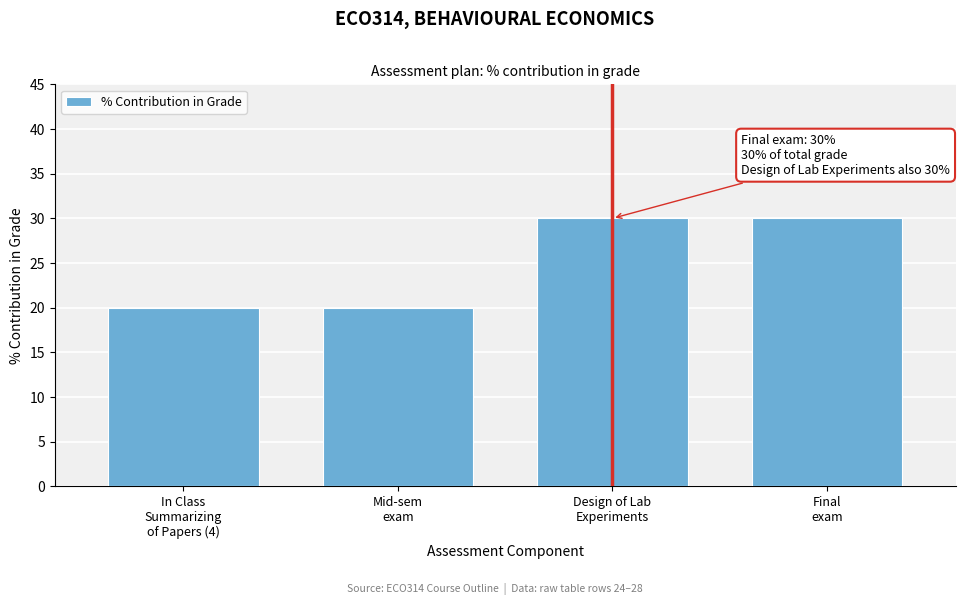

Reading left to right, extract all data points from this chart.

20	20	30	30